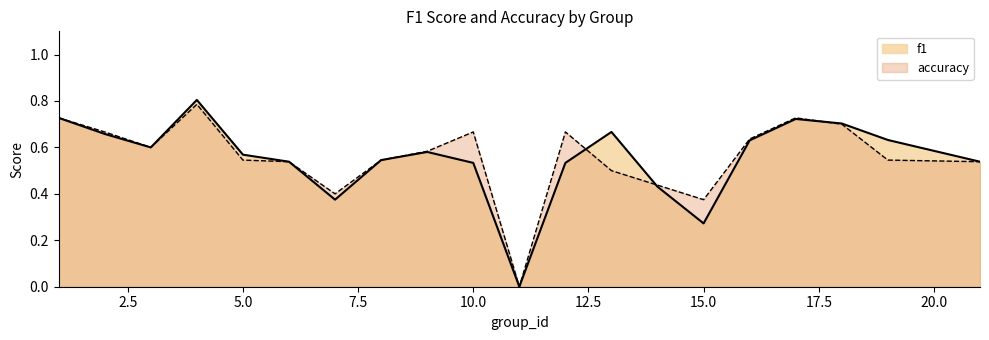

Between 7 and 4, which is larger?

4